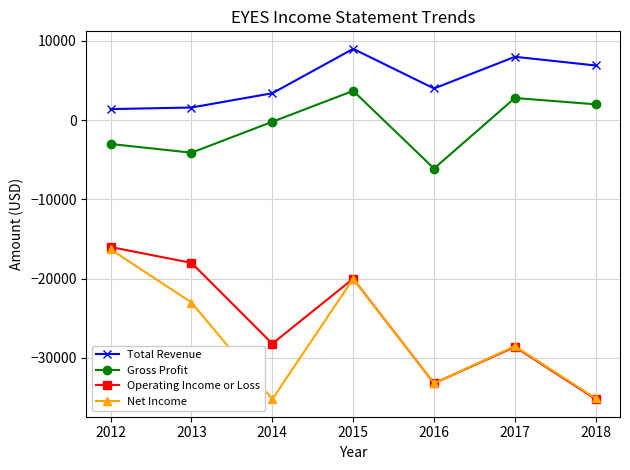

True or false: Total Revenue and Gross Profit cross at least once.

False